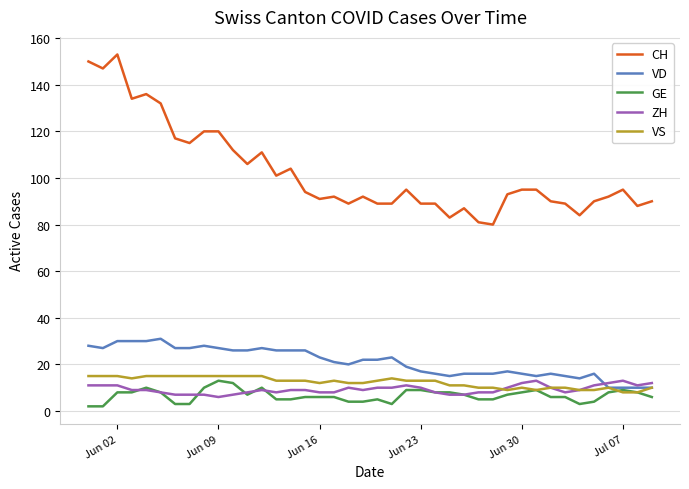

Which series has the largest total across all categories?

CH